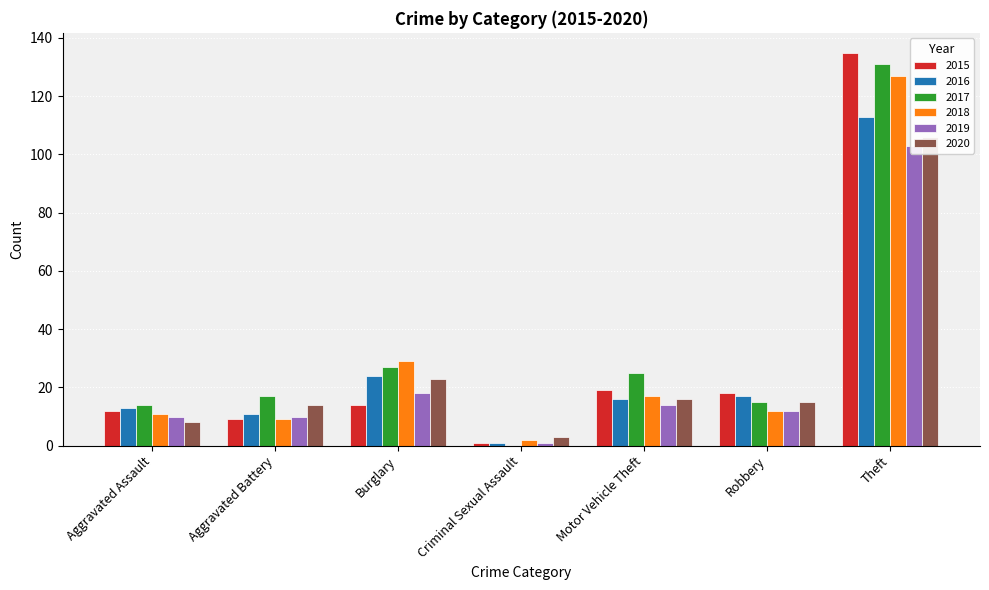

Which category has the lowest value across all series?

Criminal Sexual Assault